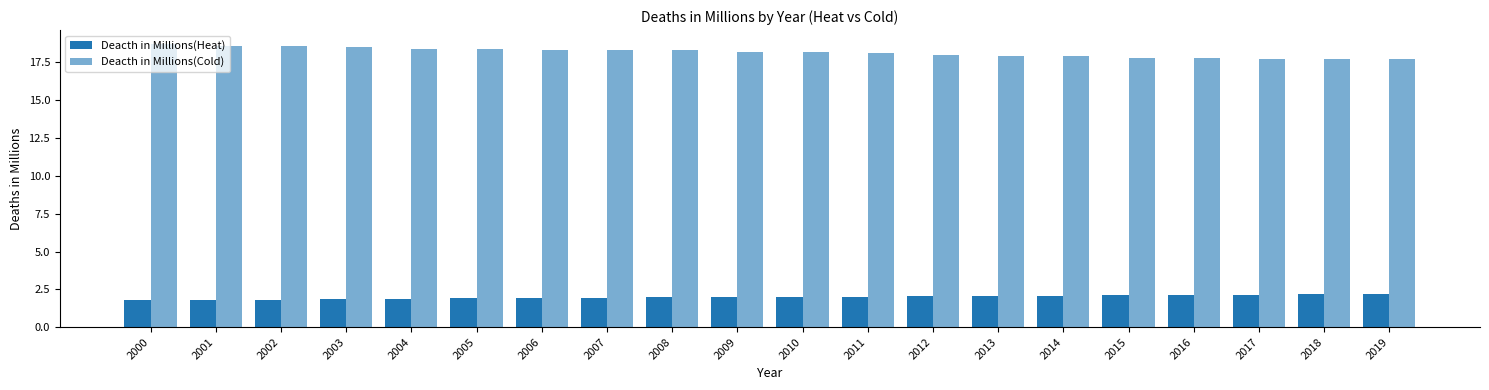

How many bars are there in each group?

2